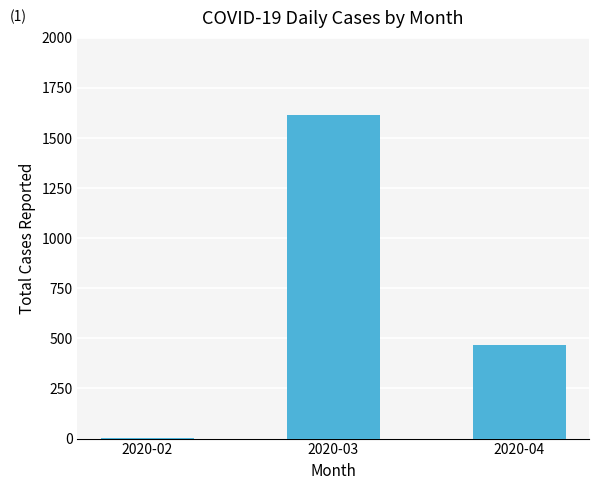

What is the change in value from 2020-02 to 2020-03?

+1612